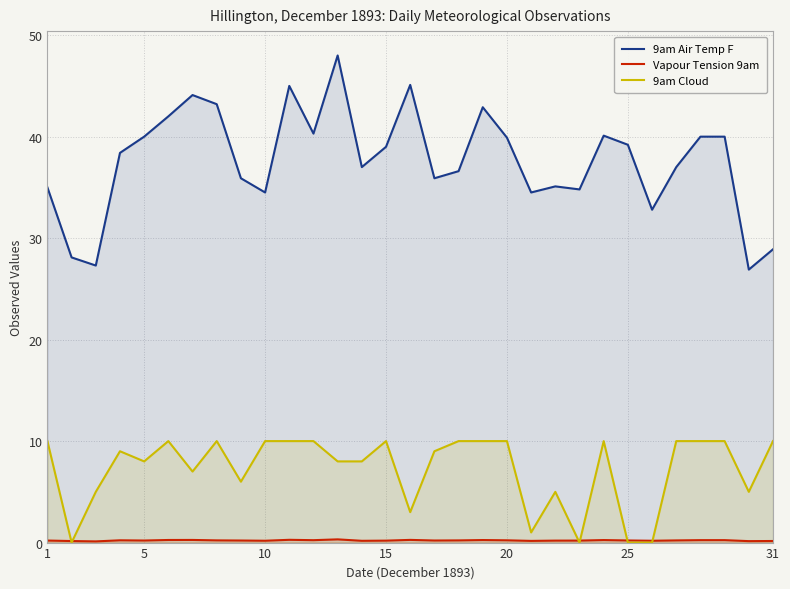

Which series has the widest spread of values?

9am Air Temp F